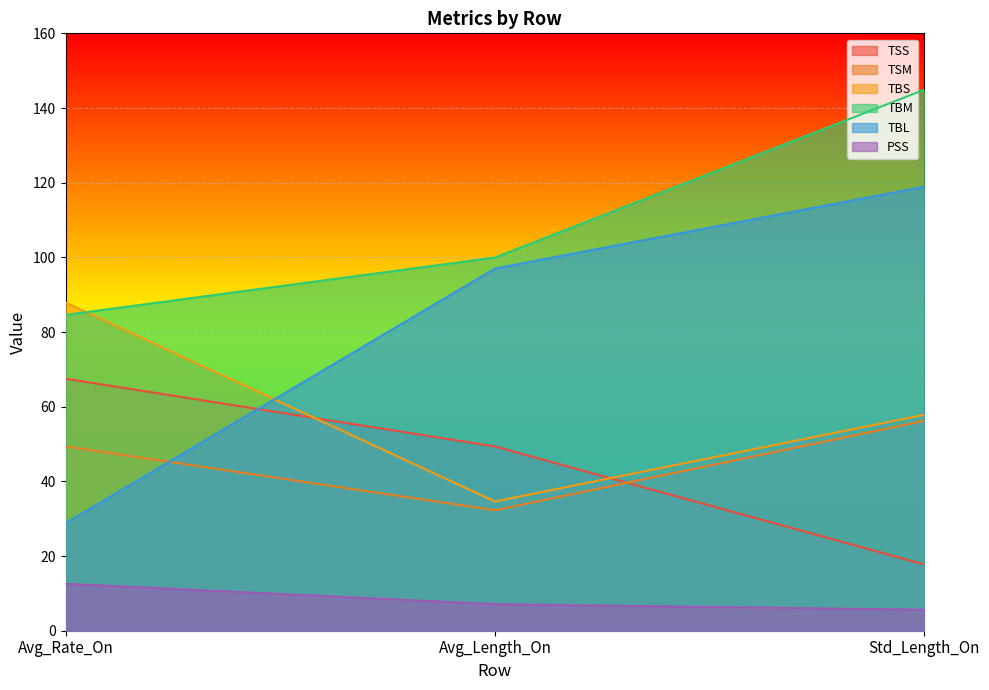

Which category has the lowest value across all series?

Std_Length_On